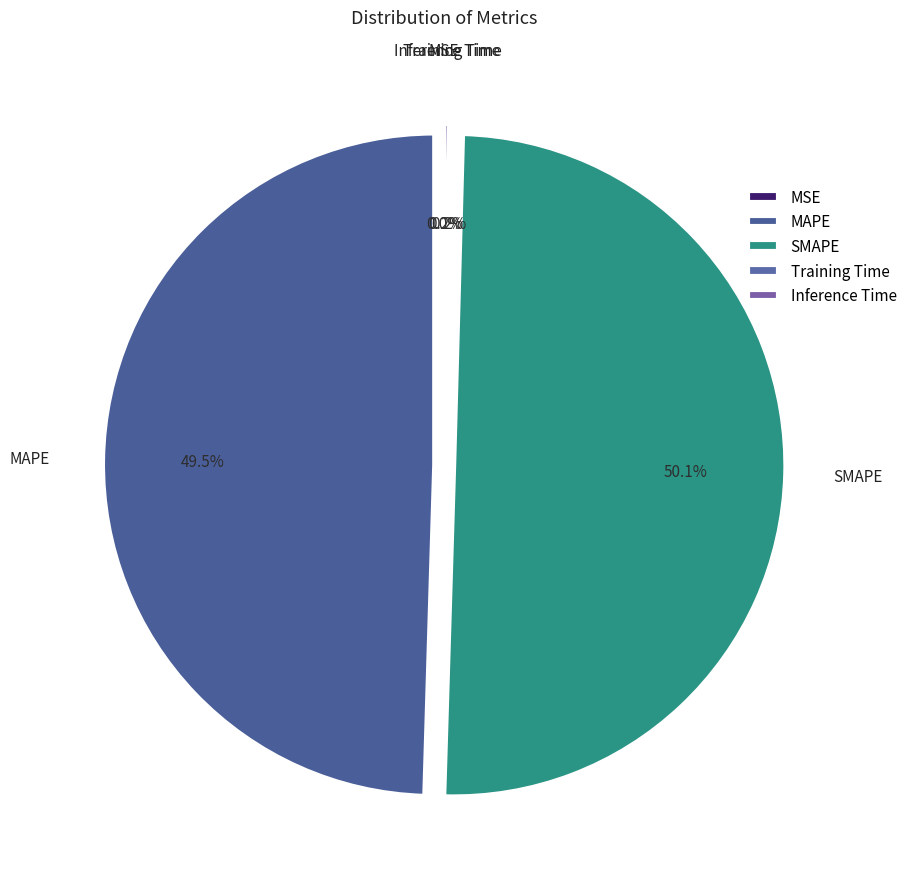

What is the largest slice in the pie chart?

SMAPE